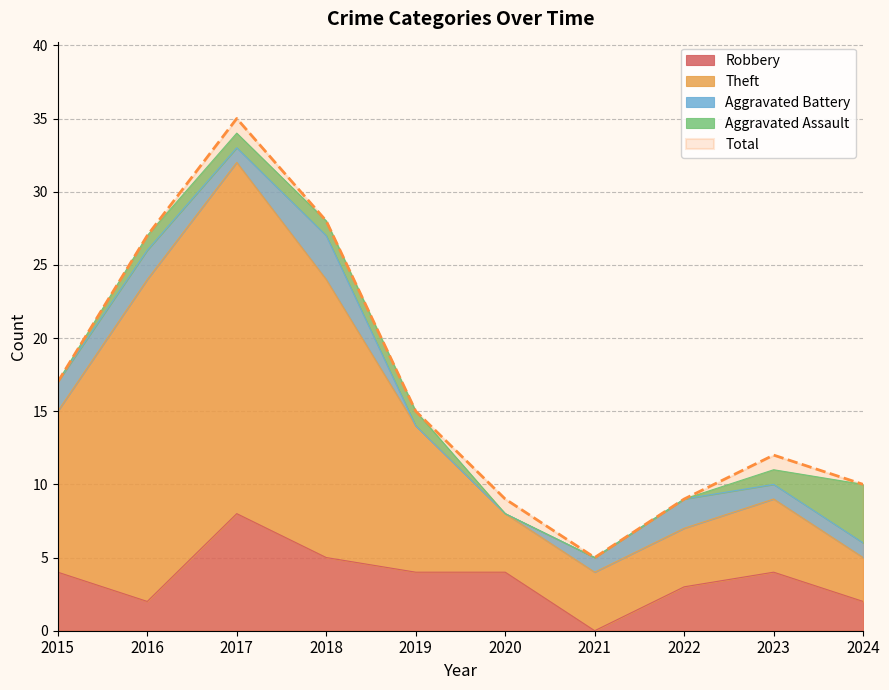

True or false: Theft and Robbery cross at least once.

False